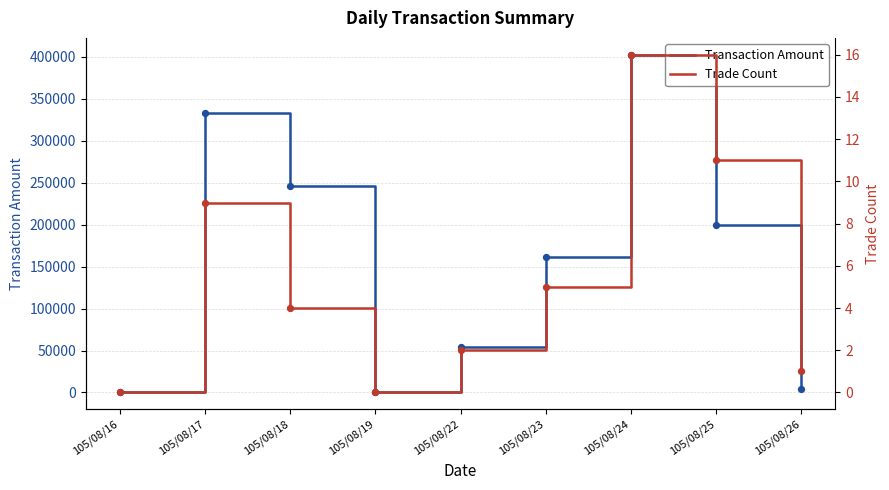

At how many categories does at least one series exceed 317222?

2